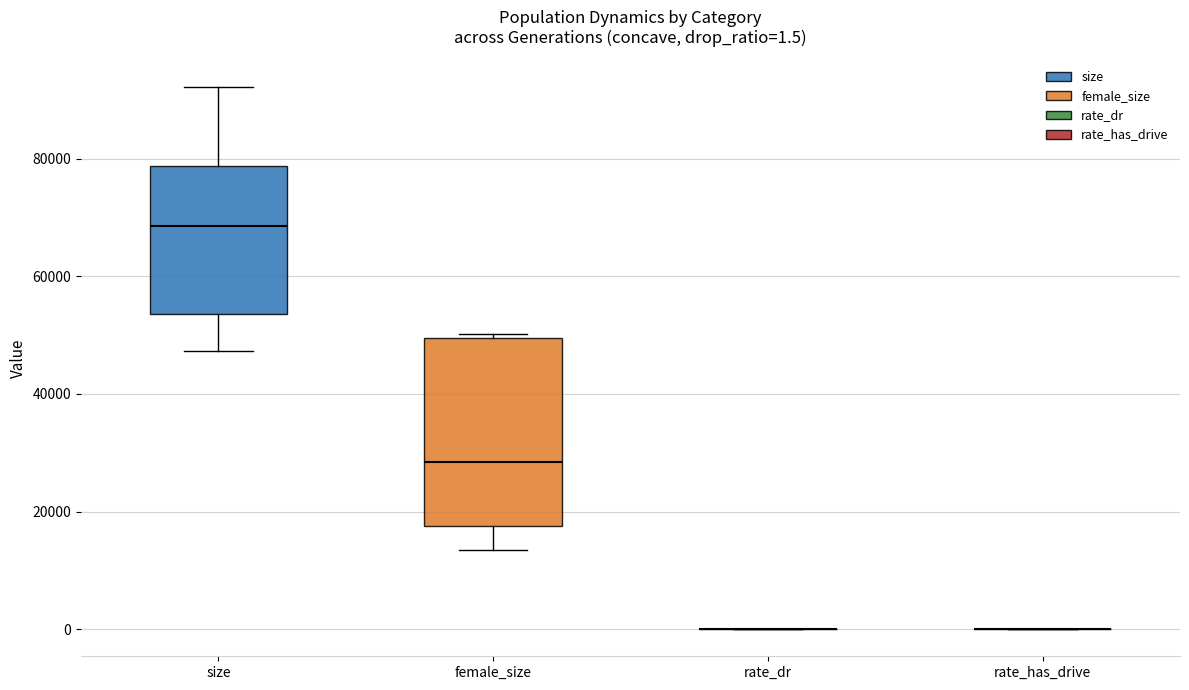

Comparing the boxes themselves (not the whiskers), which one is the tallest?

female_size